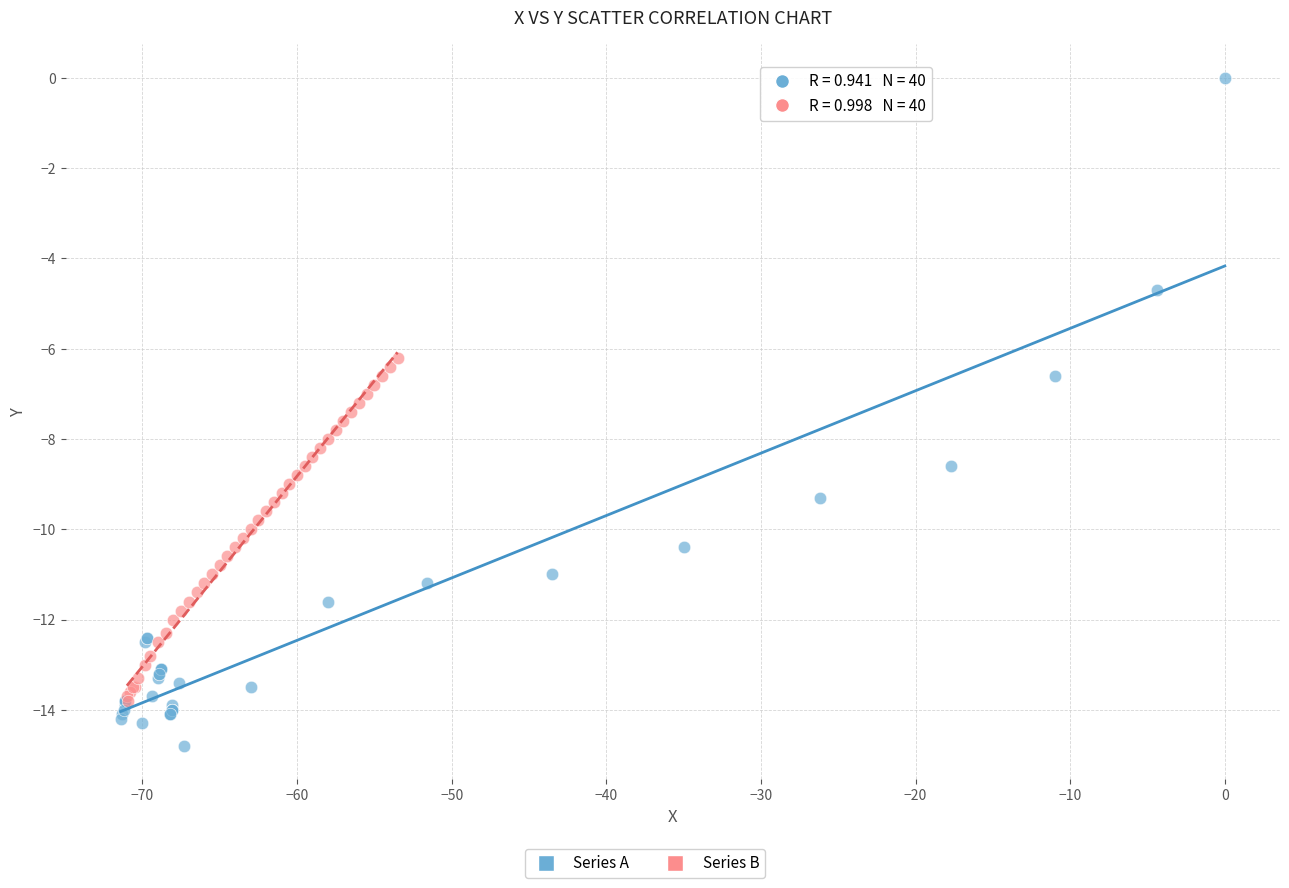

Which series reaches the minimum Y coordinate?

Series A